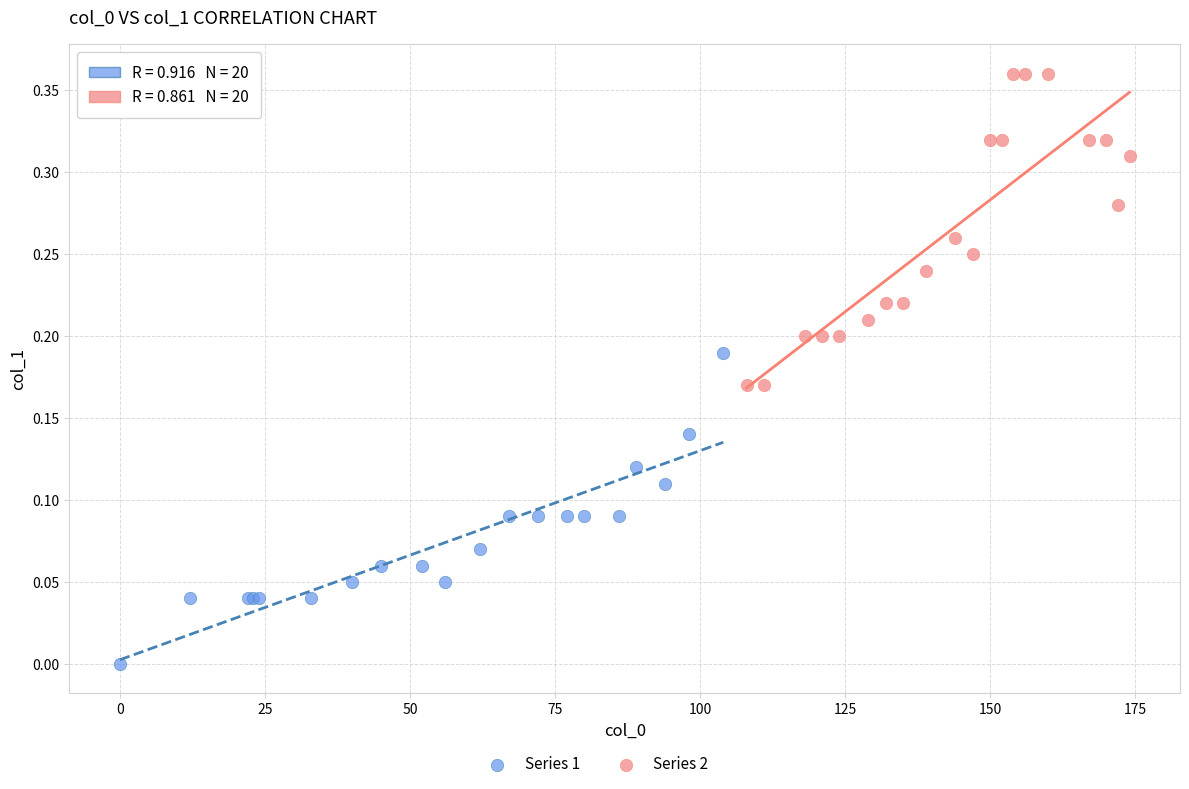

Which series contains the lowest Y value?

Series 1